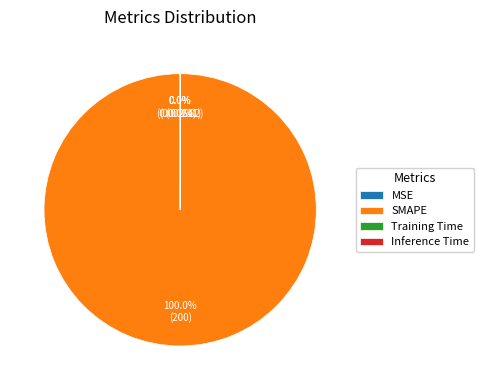

What is the majority slice?

SMAPE